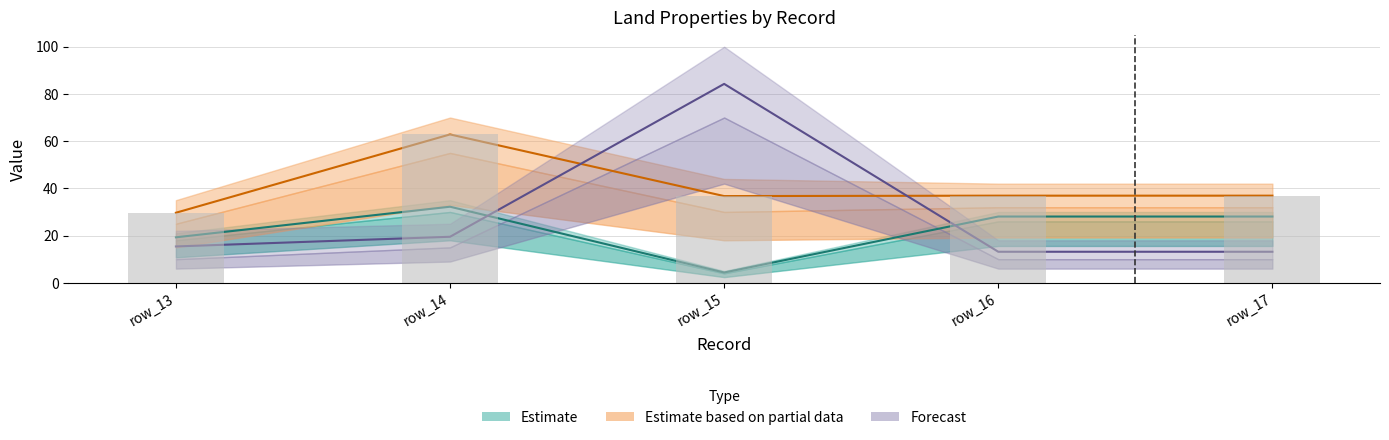

Is it true that total equals 21.1 at row_17?

False